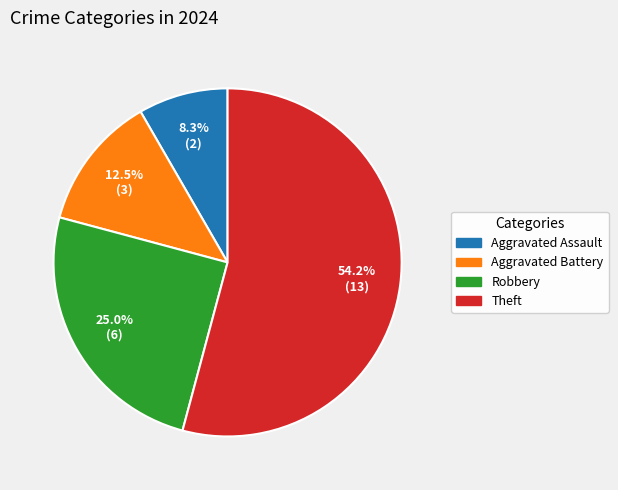

Is the sum of Robbery and Aggravated Battery greater than half?

No